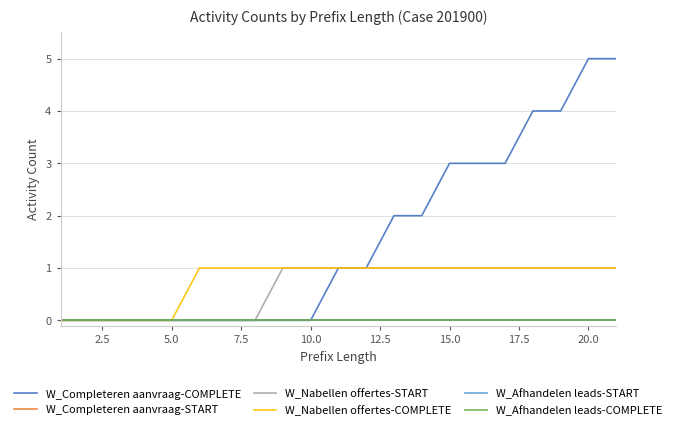

Does the chart have visible grid lines?

Yes